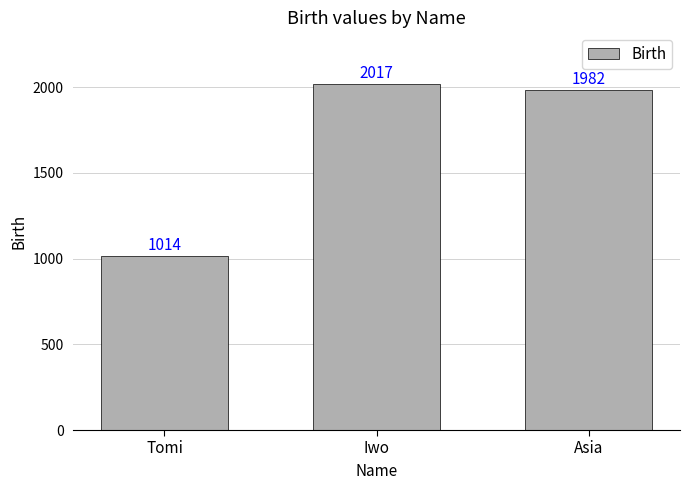

Where does the data first go above 1982?

Iwo